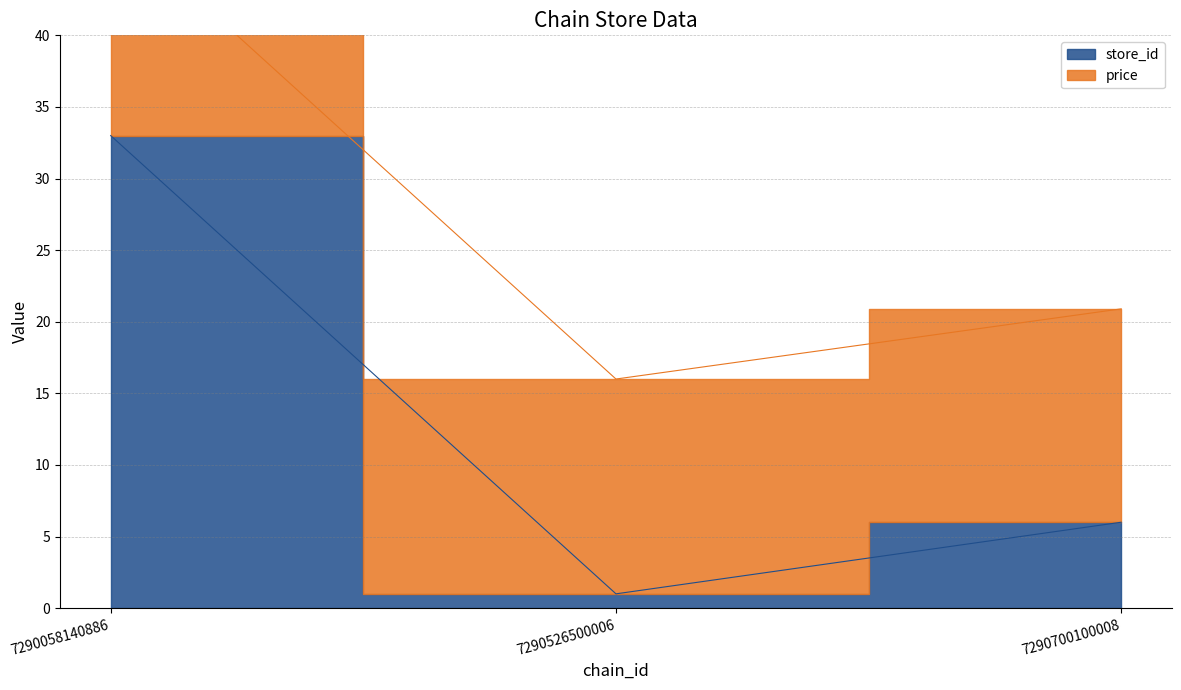

How many values are between 1 and 33?

3